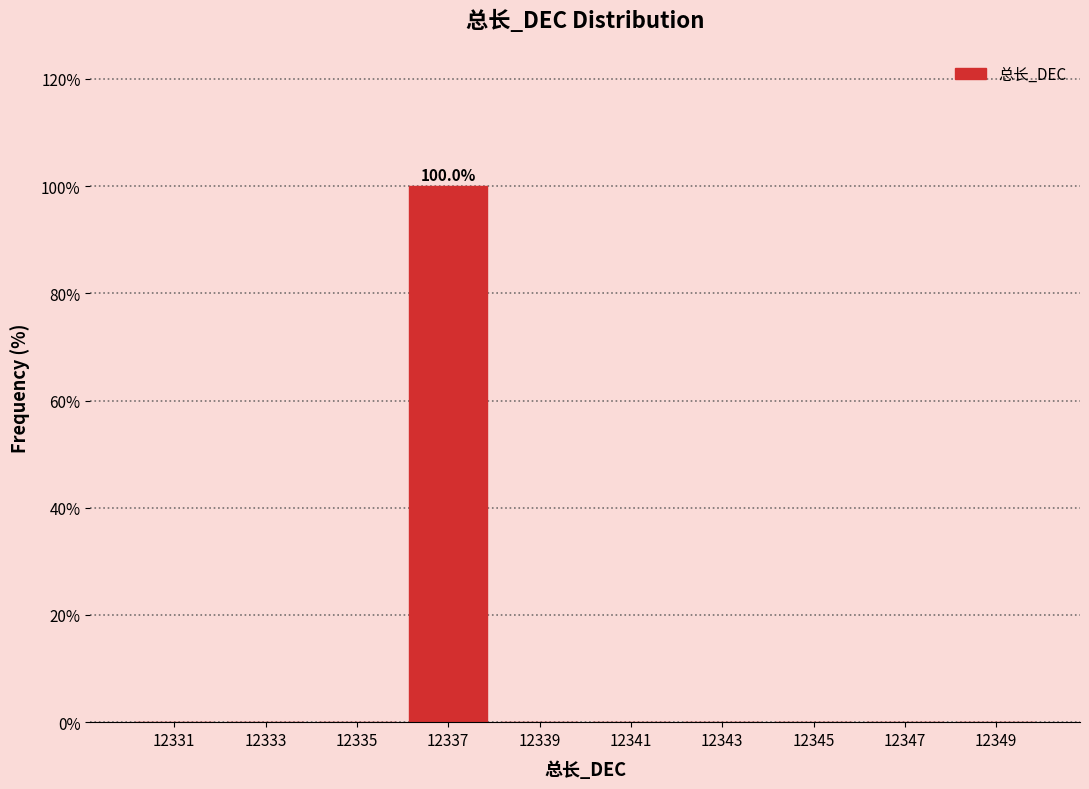

Which range on the x-axis has the tallest bar?

12336 to 12338